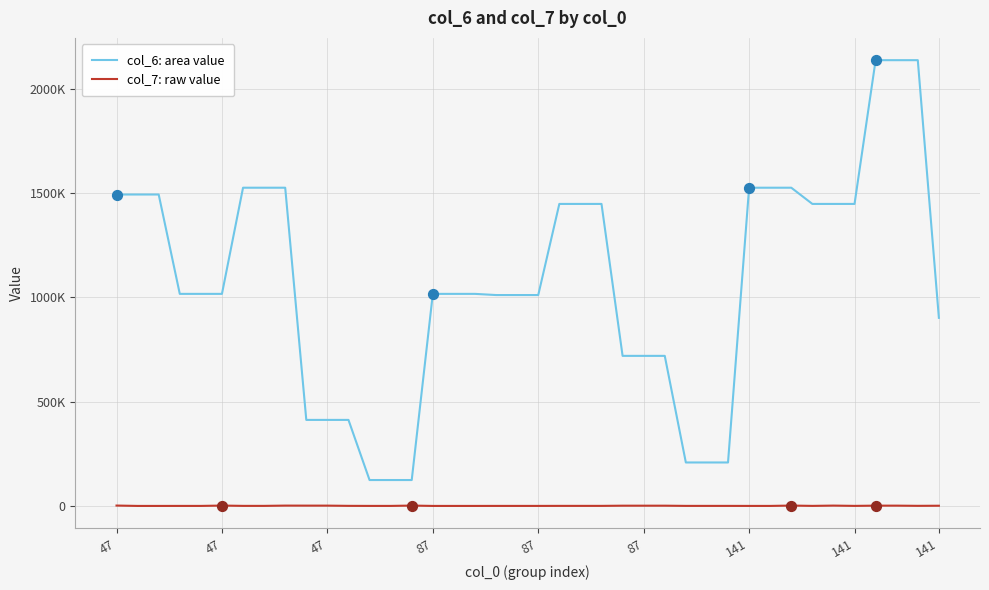

Does the chart have visible grid lines?

Yes